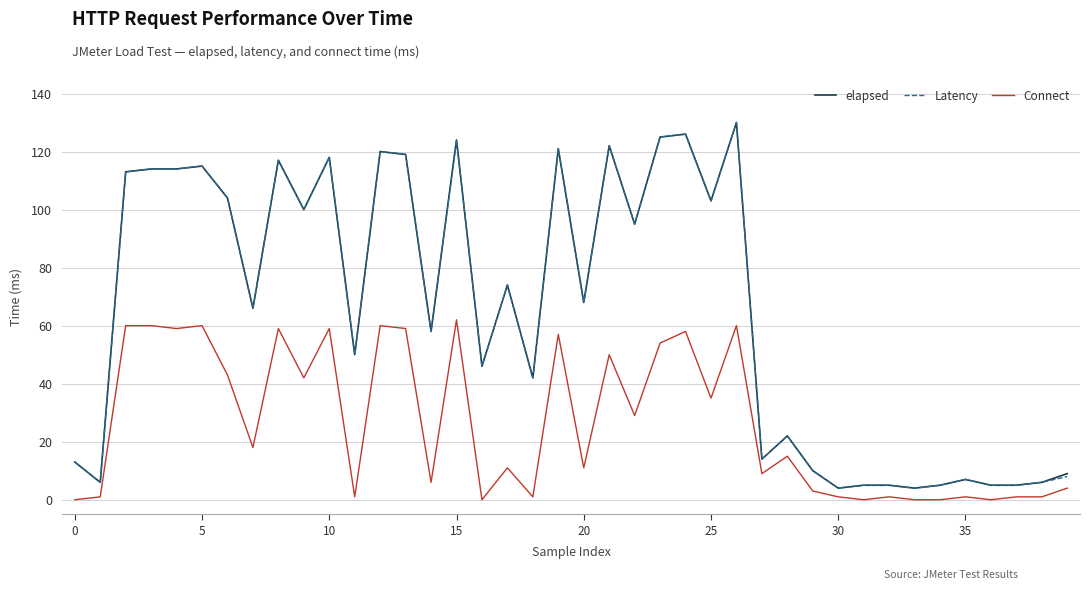

What are all the series names shown in the legend?

elapsed, Latency, Connect